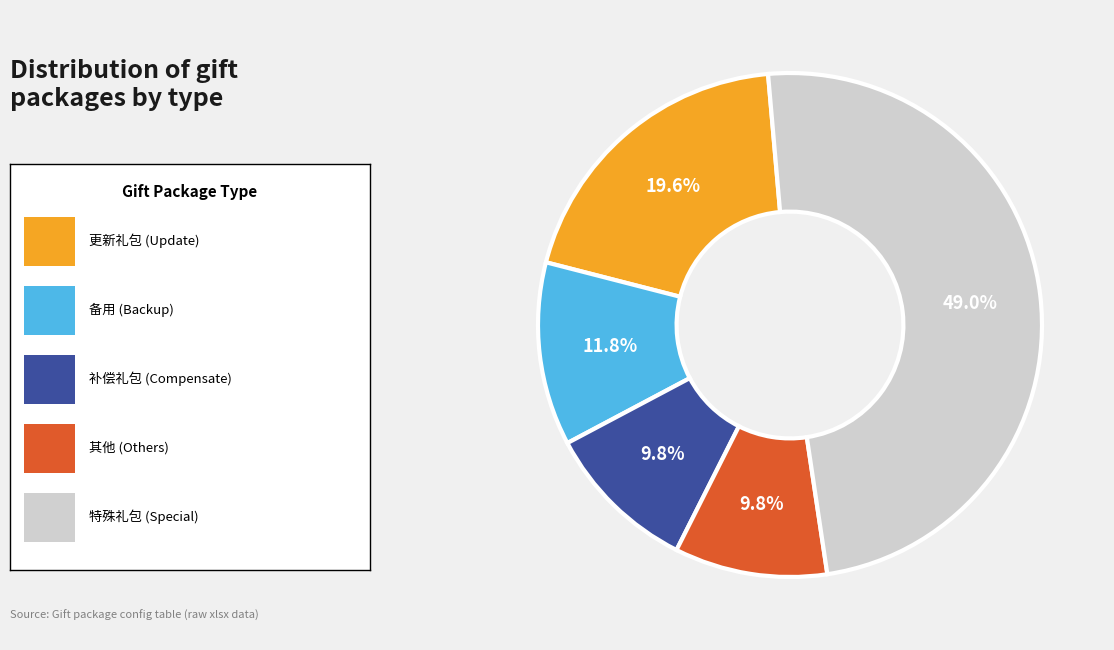

Is there any slice that represents more than half of the pie?

No